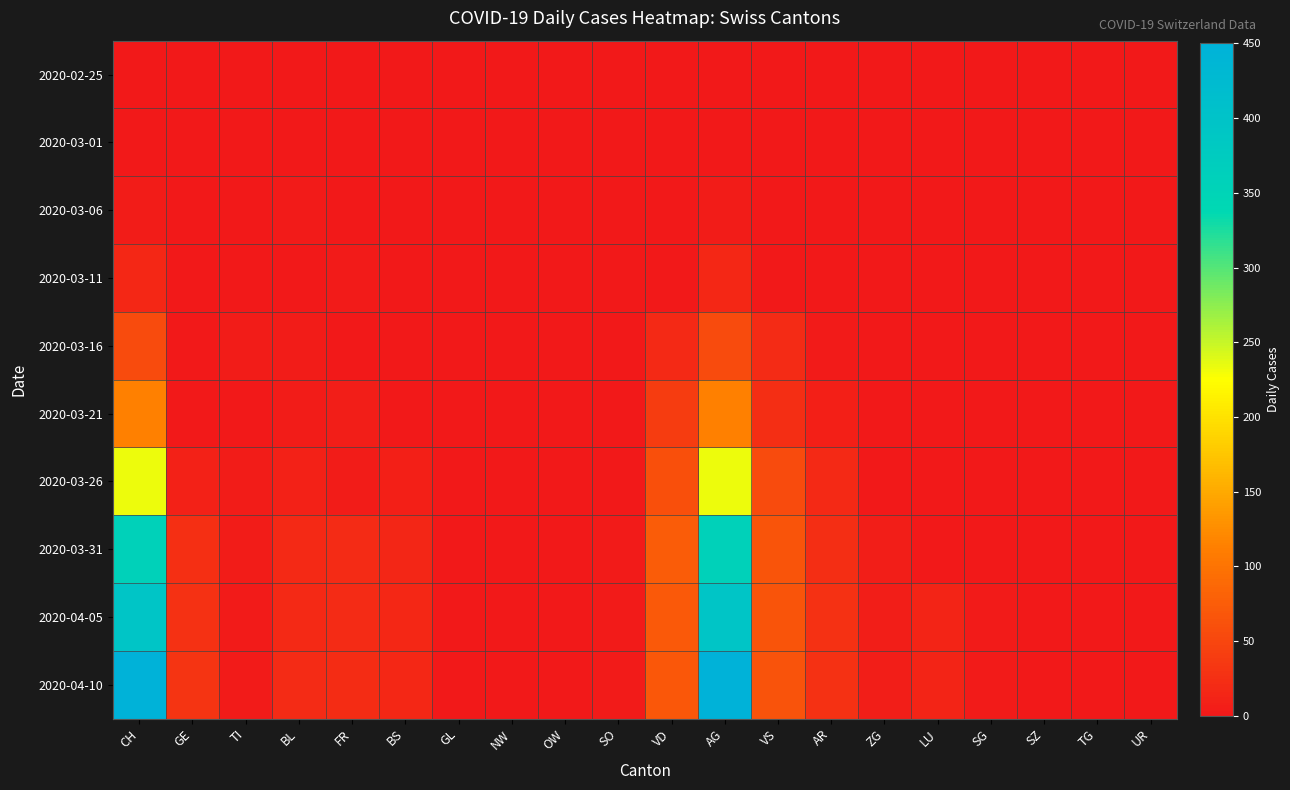

Rank the series by their maximum value, from highest to lowest.

2020-04-10, 2020-04-05, 2020-03-31, 2020-03-26, 2020-03-21, 2020-03-16, 2020-03-11, 2020-03-06, 2020-02-25, 2020-03-01